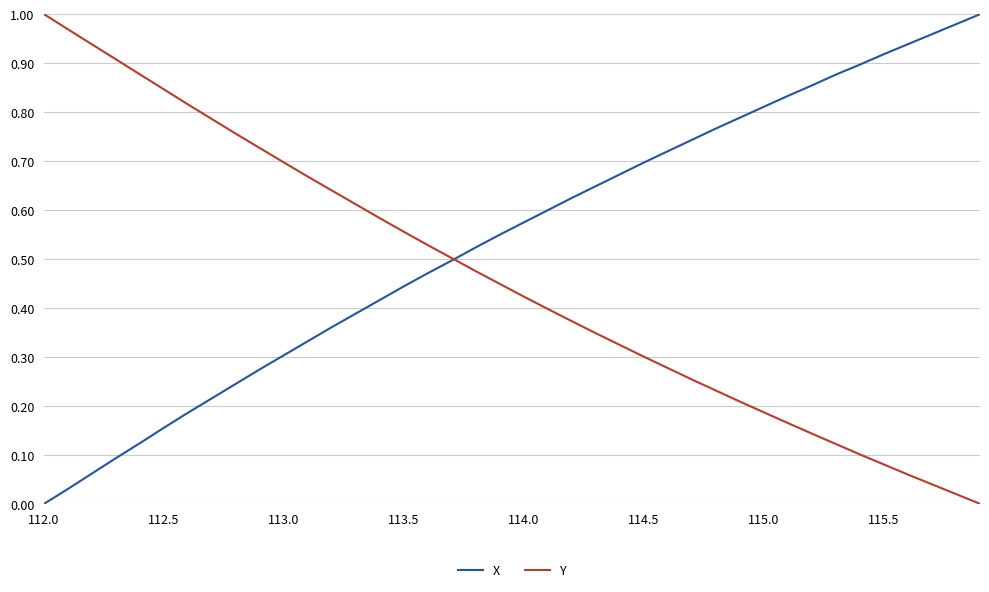

Rank the series by their average value, from lowest to highest.

Y, X